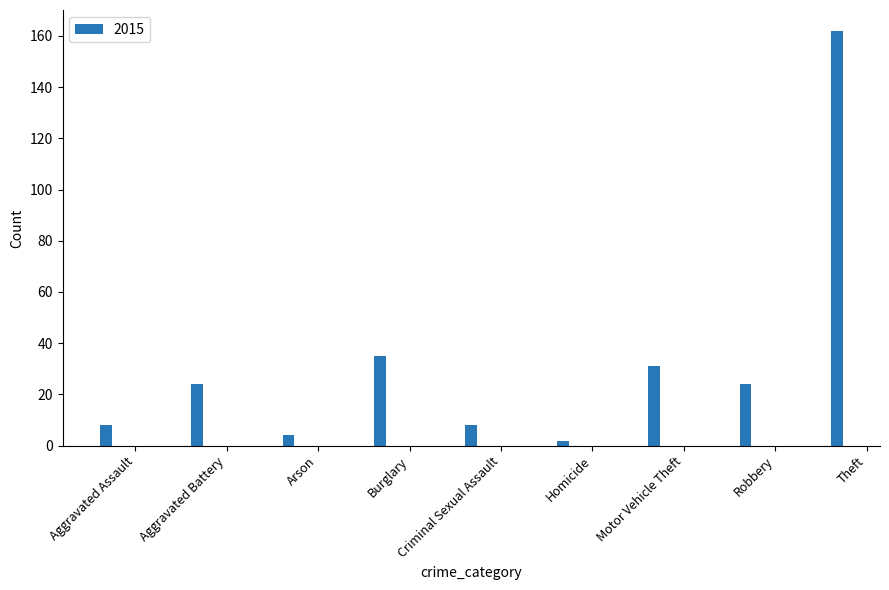

What is the maximum value shown in the chart?

162